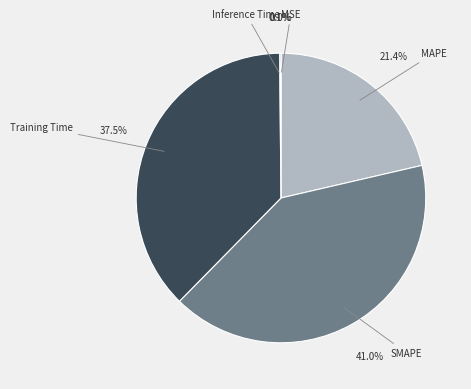

Does any single category account for the majority?

No